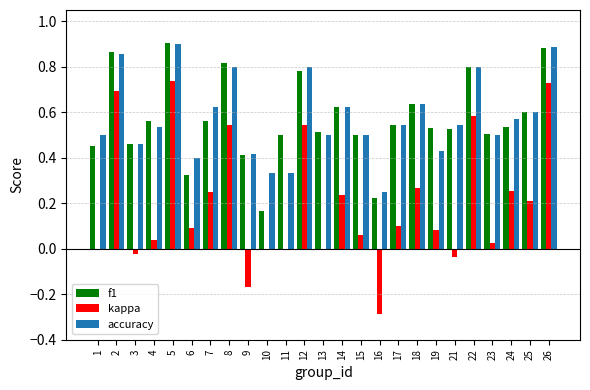

At which category is the sum across all series the highest?

5